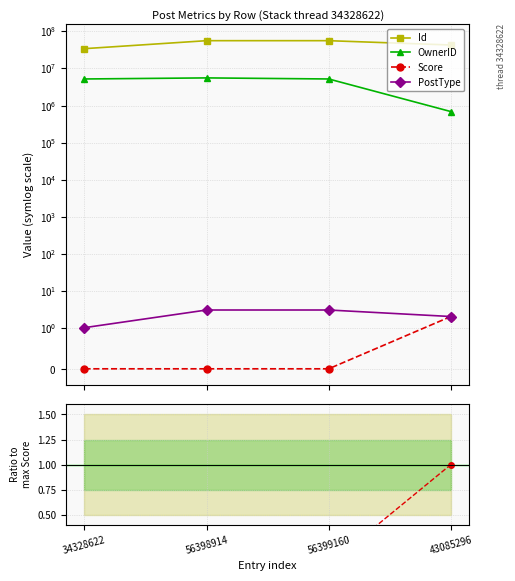

What position from the left is 43085296?

4